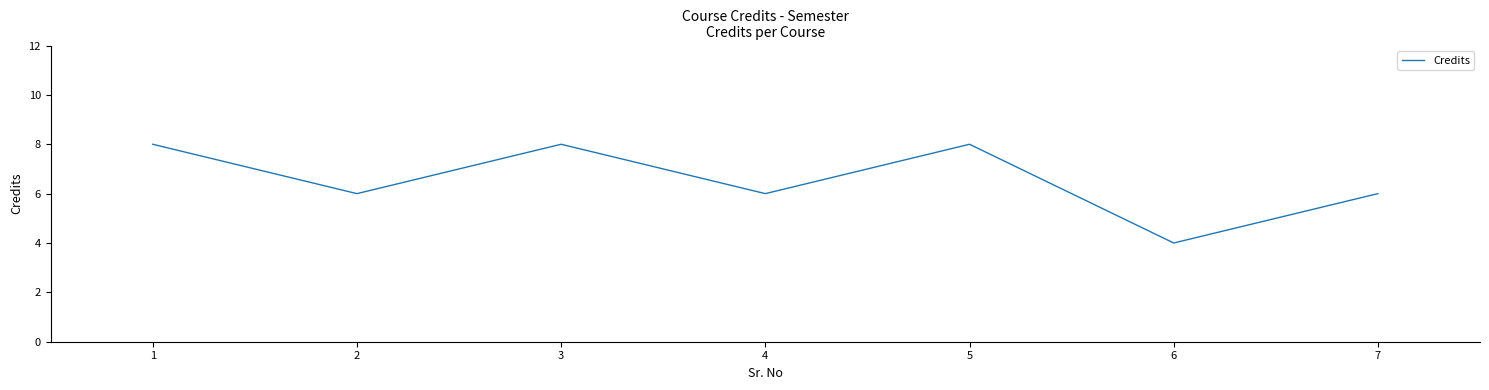

Does the chart display data point markers on the line(s)?

No